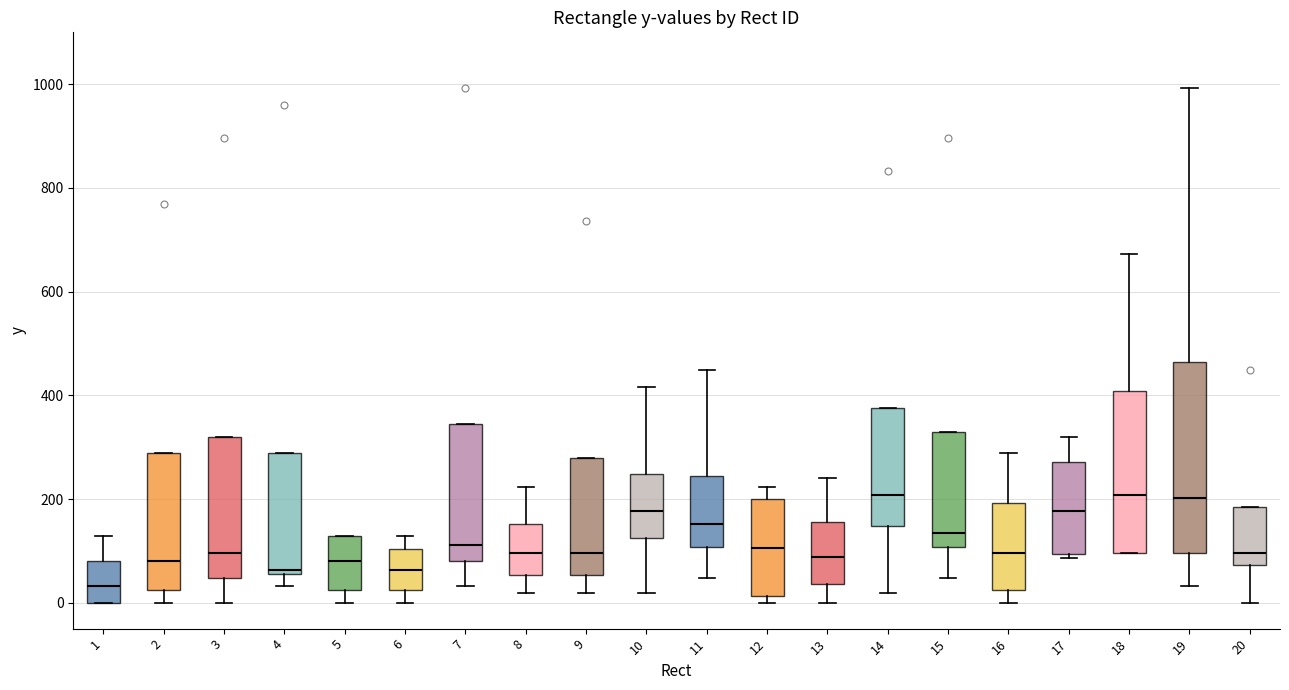

Which box's median line is the lowest?

1